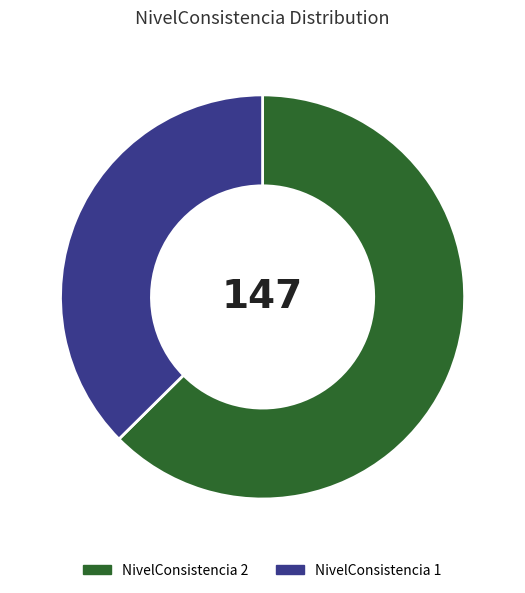

Which has a higher value, NivelConsistencia 2 or NivelConsistencia 1?

NivelConsistencia 2